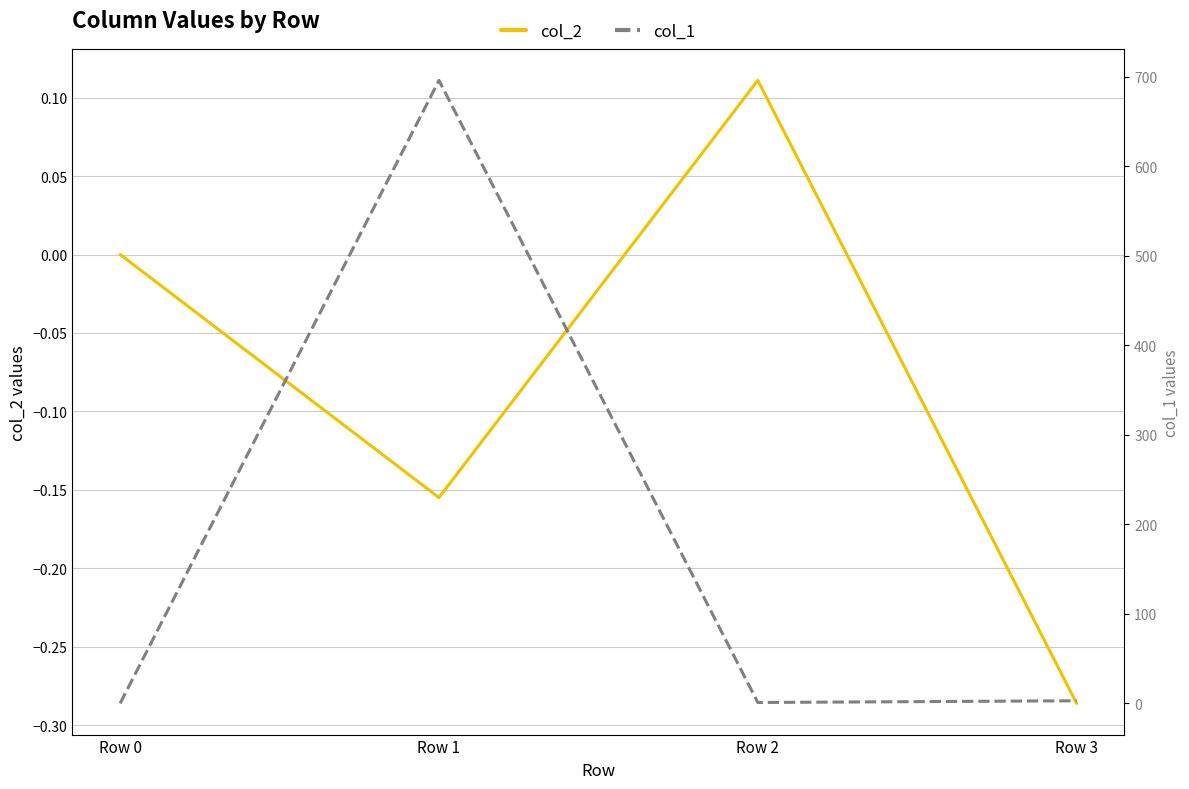

True or false: col_2 and col_1 intersect in this chart.

False